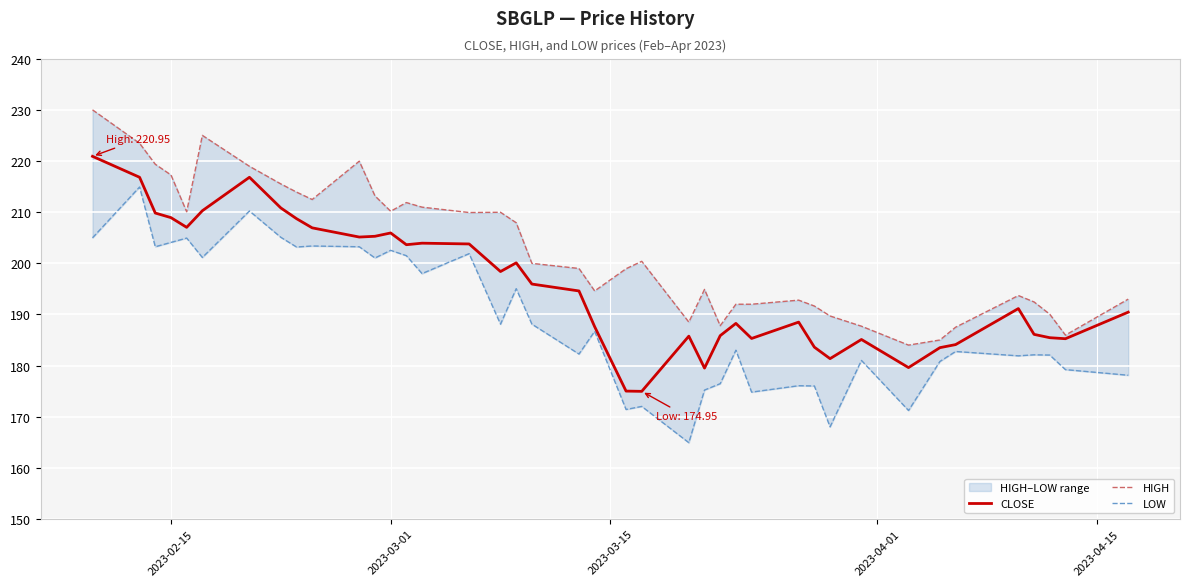

Reading right to left, extract all data points from this chart.

CLOSE: 190.4	185.2	185.4	186.1	191.2	184.1	183.5	179.6	185.1	181.3	183.6	188.5	185.3	188.2	185.8	179.5	185.8	174.9	175.0	187.6	194.6	195.9	200.1	198.4	203.8	203.9	203.7	205.9	205.3	205.2	206.9	208.8	210.8	216.8	210.3	207.1	208.9	209.8	216.8	220.9
HIGH: 193.0	185.9	190.1	192.4	193.7	187.5	185.0	184.0	187.7	189.7	191.7	192.8	192.0	192.0	187.8	194.9	188.5	200.4	198.9	194.6	199.0	200.0	207.9	210.0	209.9	211.0	211.9	210.2	213.2	220.0	212.5	213.9	215.6	219.0	225.1	210.1	217.3	219.4	223.5	230.1
LOW: 178.1	179.2	182.1	182.1	181.9	182.8	180.8	171.2	181.0	168.0	176.0	176.1	174.8	183.0	176.4	175.2	164.9	172.0	171.4	186.7	182.2	188.1	195.1	188.1	201.9	198.0	201.5	202.6	201.1	203.2	203.4	203.2	205.1	210.2	201.2	204.9	204.1	203.2	214.9	205.0